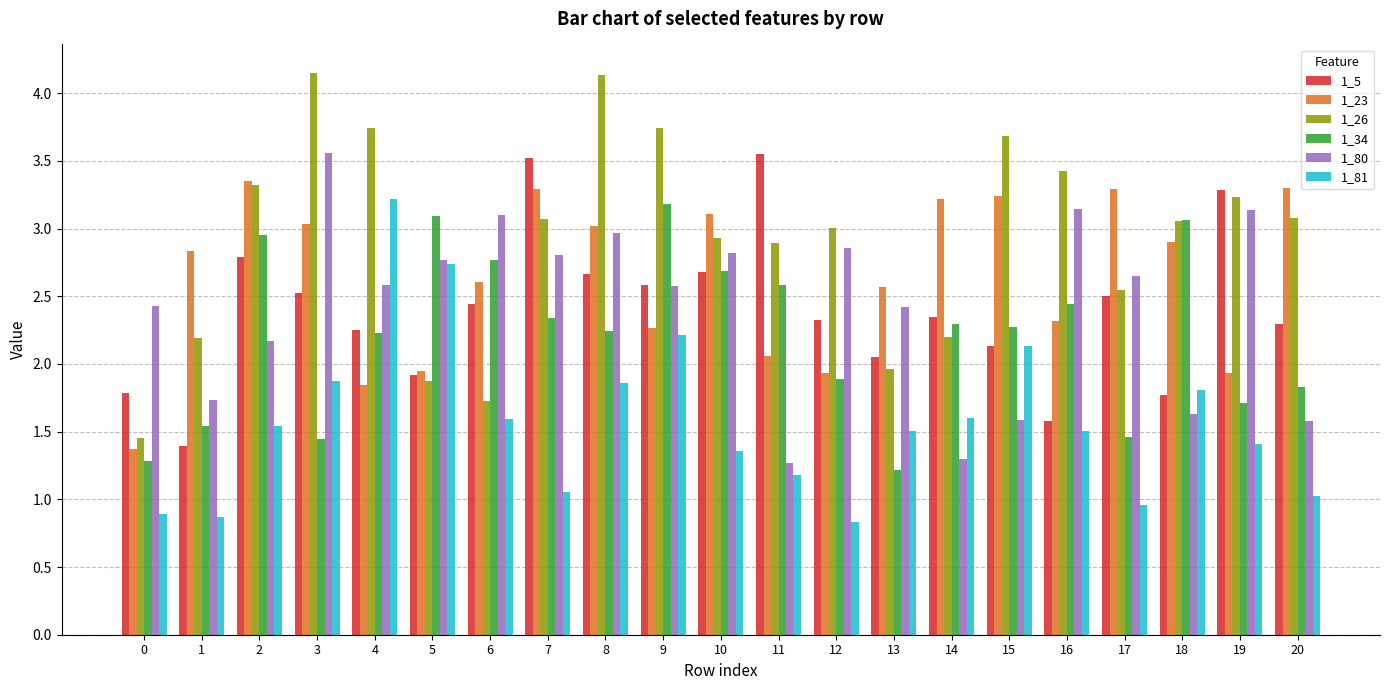

True or false: 1_23 has a value of 3.2 at 14.

True